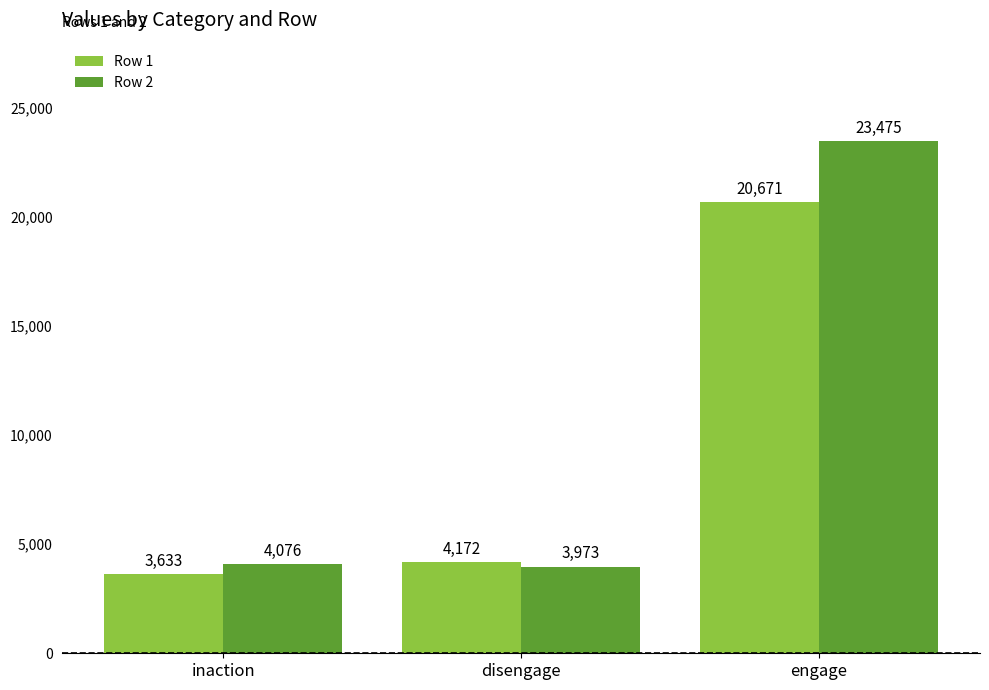

What is the minimum value shown in the chart?

3633